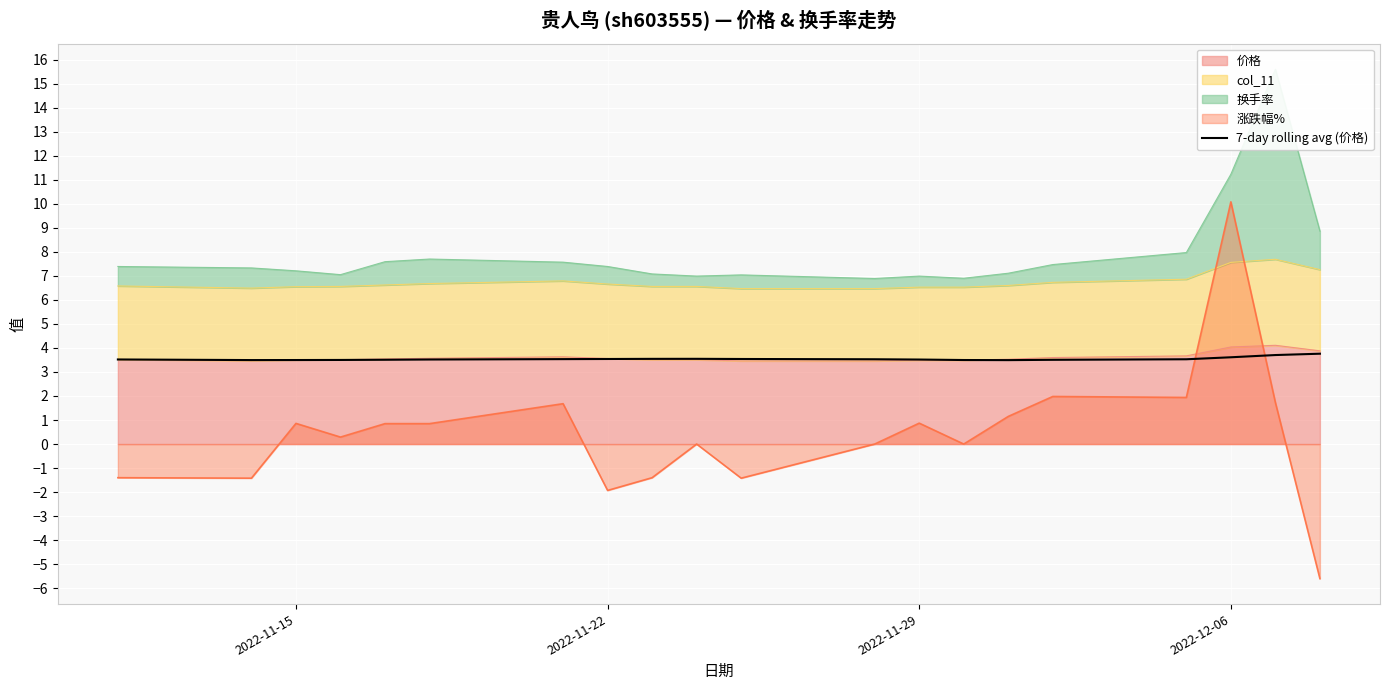

The value at 16 is 0.7. True or false?

False